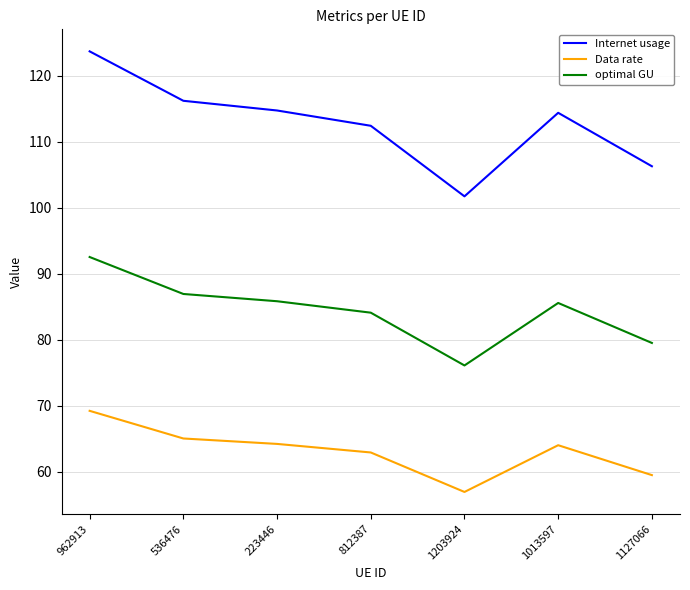

At which category is the sum across all series the highest?

962913